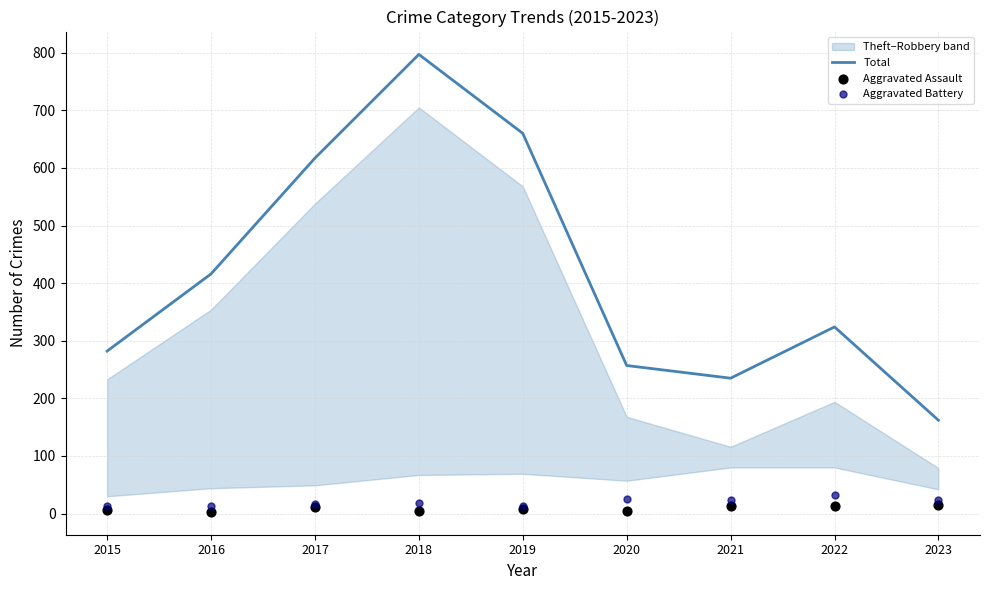

Which series has the widest spread of Y values?

Total